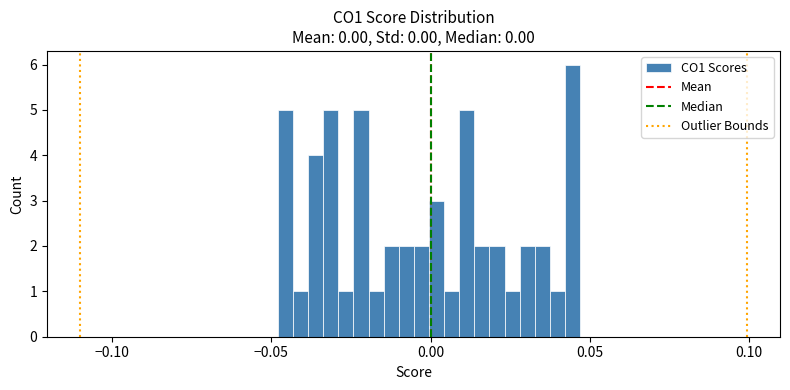

Read against the x-axis, roughly where is the centre of the tallest bar?

0.045